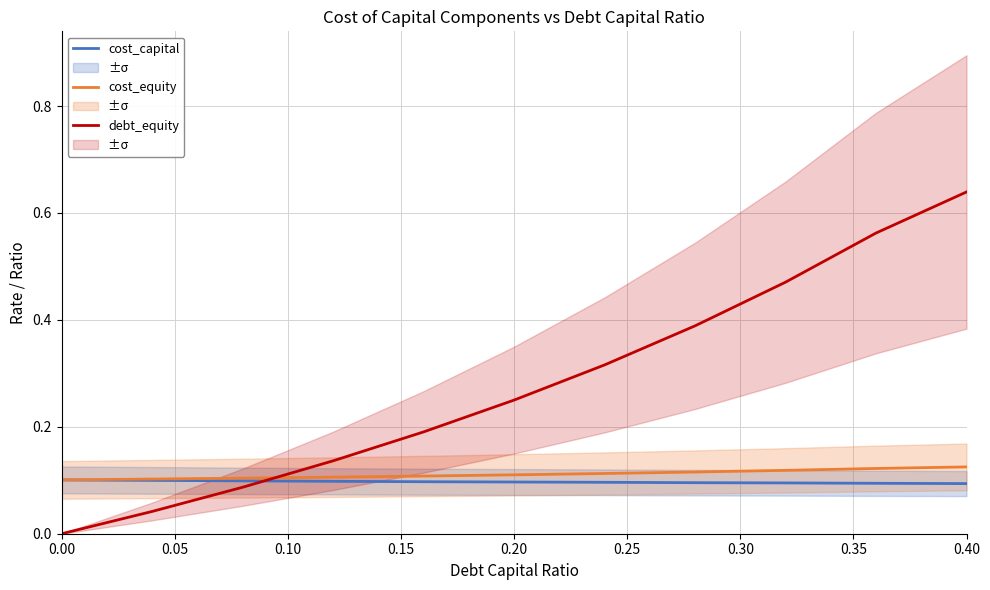

What is the average value of the cost_capital series?

0.1